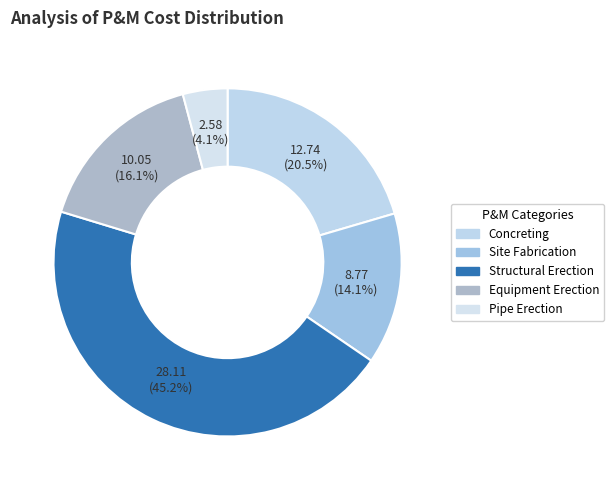

How many segments does this pie chart have?

5